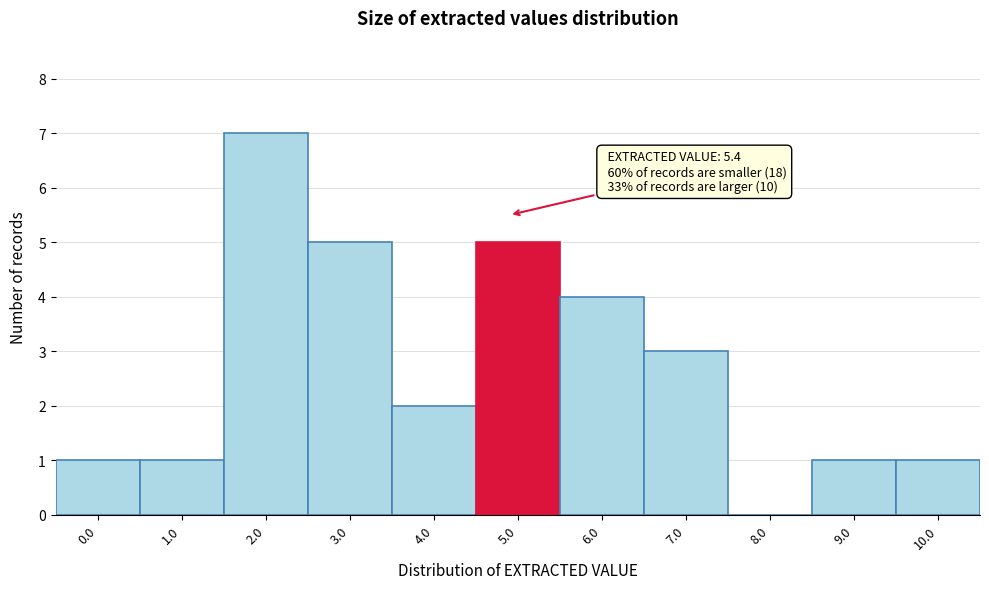

Reading left to right, transcribe all the data shown in this chart.

0.0=1	1.0=1	2.0=7	3.0=5	4.0=2	5.0=5	6.0=4	7.0=3	8.0=0	9.0=1	10.0=1